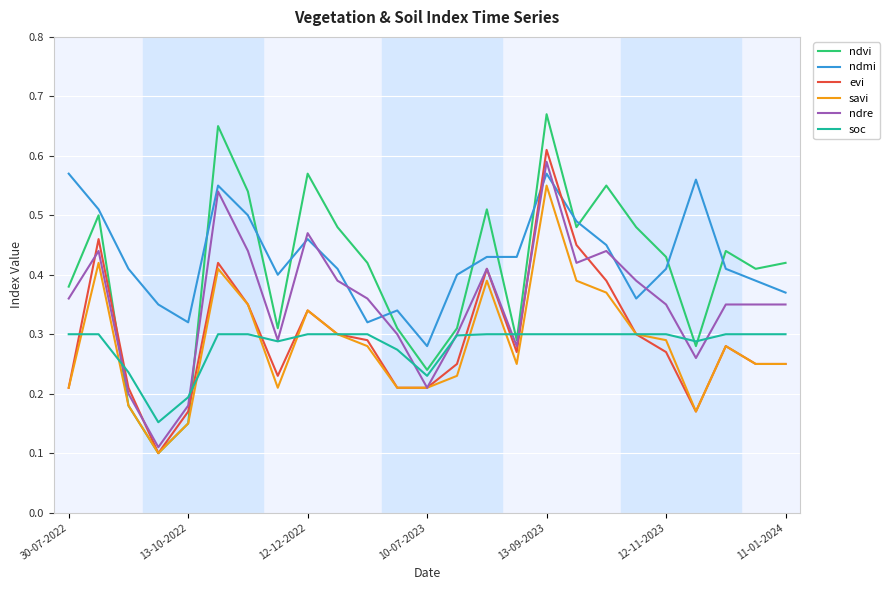

True or false: ndmi and ndvi intersect in this chart.

True